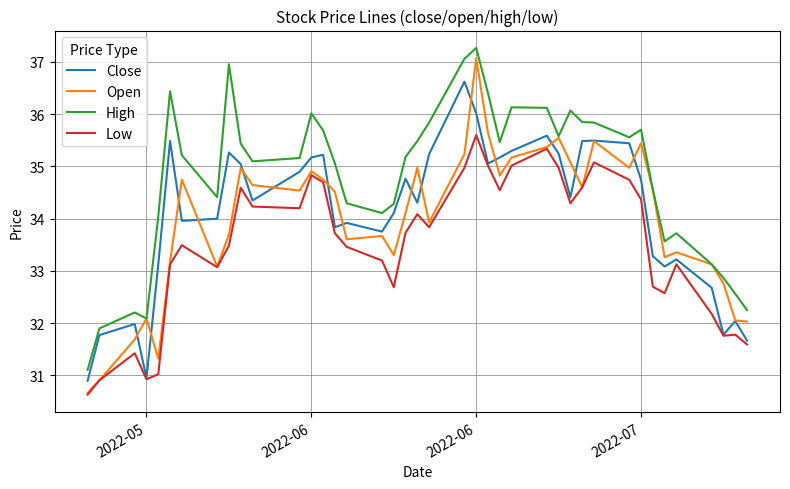

Does the chart display data point markers on the line(s)?

No